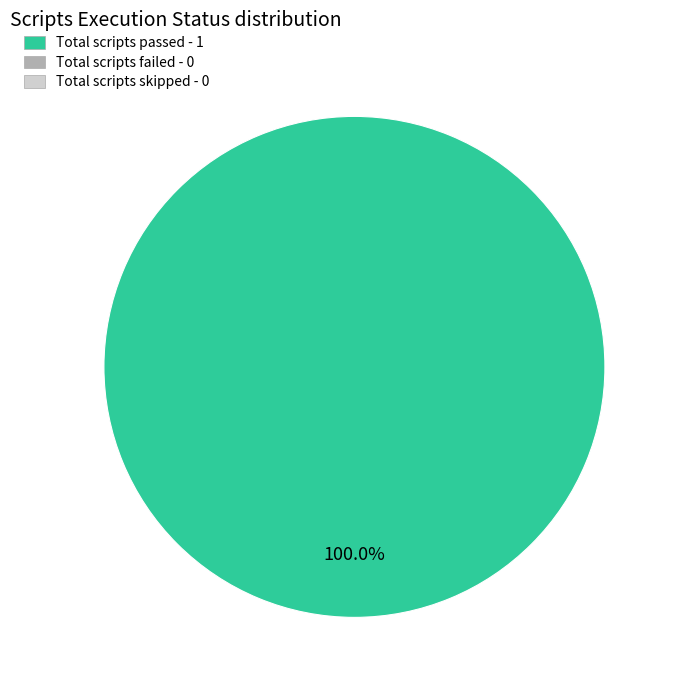

Is there a majority slice in this chart?

Yes